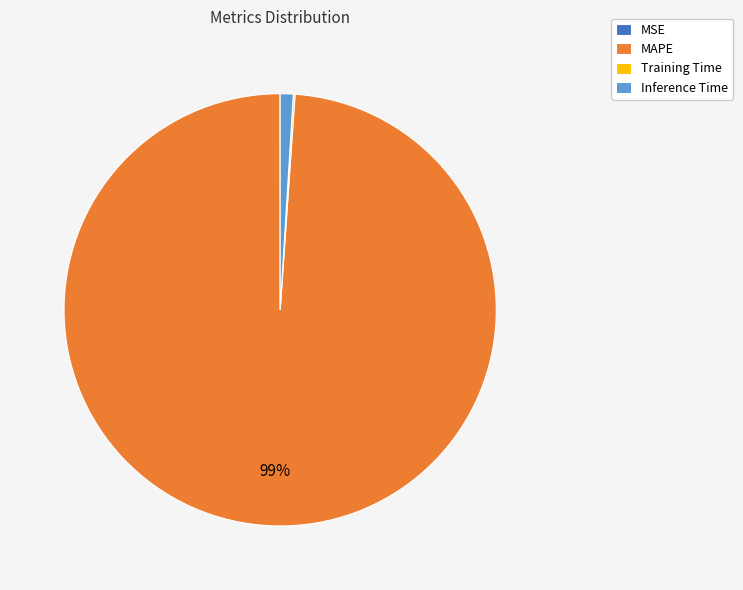

The Inference Time slice represents 15% of the pie. True or false?

False